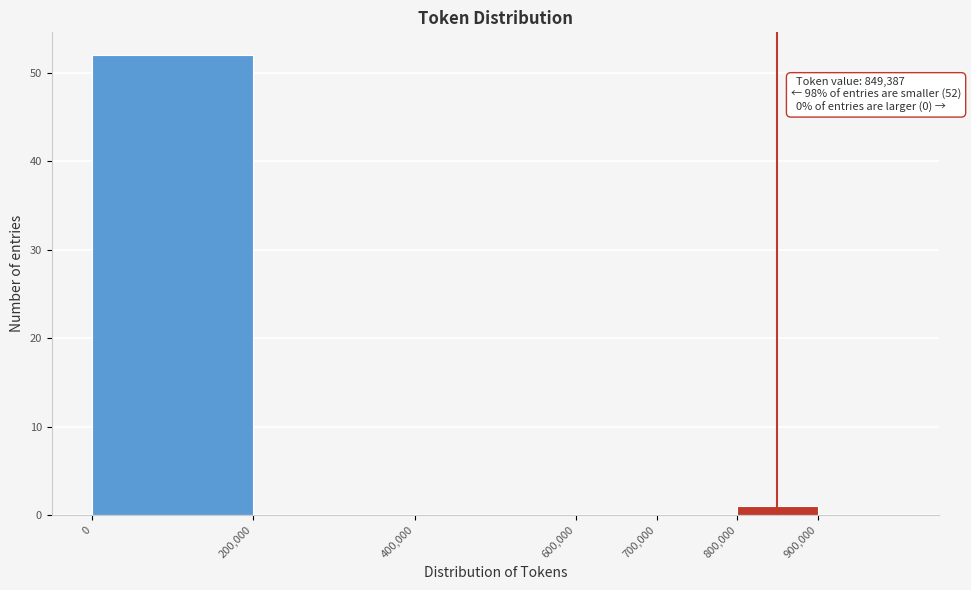

Which range on the x-axis has the tallest bar?

0 to 200000